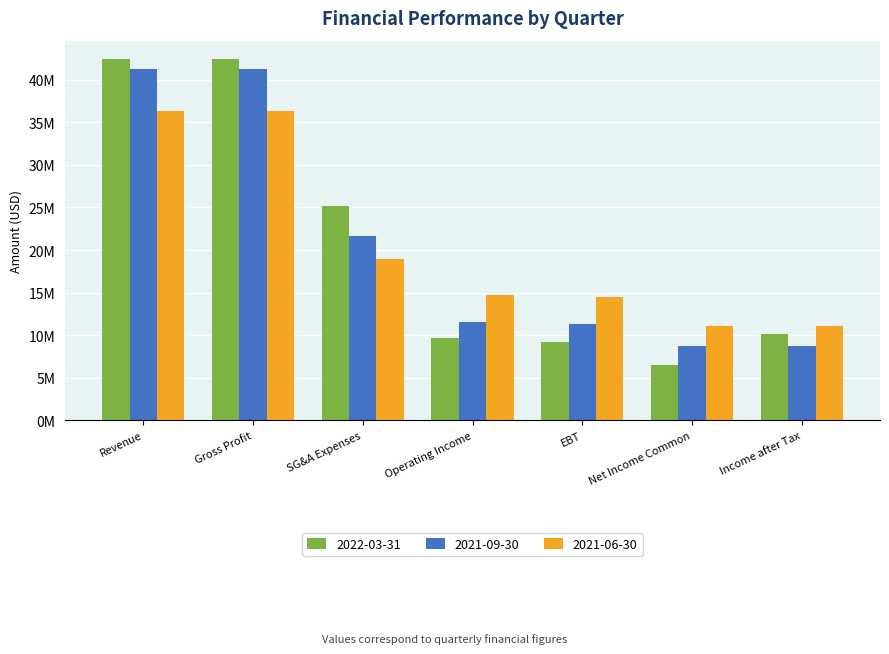

Reading right to left, transcribe all the data shown in this chart.

2022-03-31: Income after Tax=10171000	Net Income Common=6473000	EBT=9165000	Operating Income=9645000	SG&A Expenses=25227000	Gross Profit=42463000	Revenue=42463000
2021-09-30: Income after Tax=8718000	Net Income Common=8718000	EBT=11268000	Operating Income=11580000	SG&A Expenses=21683000	Gross Profit=41291000	Revenue=41291000
2021-06-30: Income after Tax=11075000	Net Income Common=11075000	EBT=14465000	Operating Income=14725000	SG&A Expenses=18944000	Gross Profit=36311000	Revenue=36311000